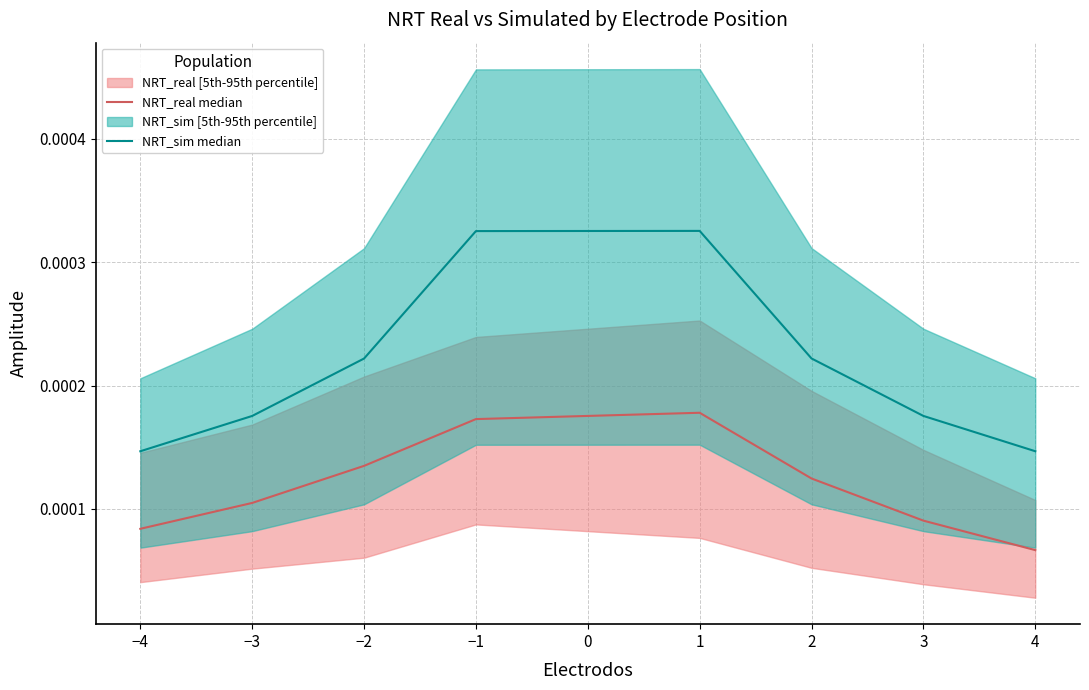

Which series has the largest total across all categories?

NRT_sim median